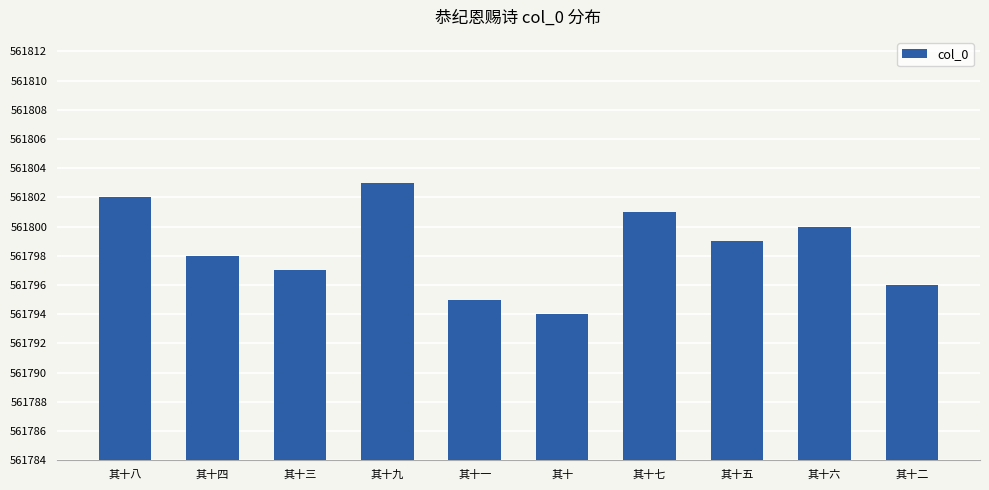

Reading left to right, extract all data points from this chart.

其十八=561802	其十四=561798	其十三=561797	其十九=561803	其十一=561795	其十=561794	其十七=561801	其十五=561799	其十六=561800	其十二=561796